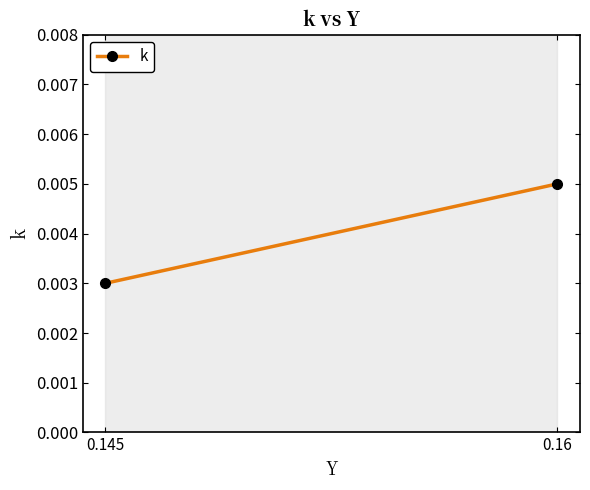

Rank the categories by value from highest to lowest.

0.16, 0.145